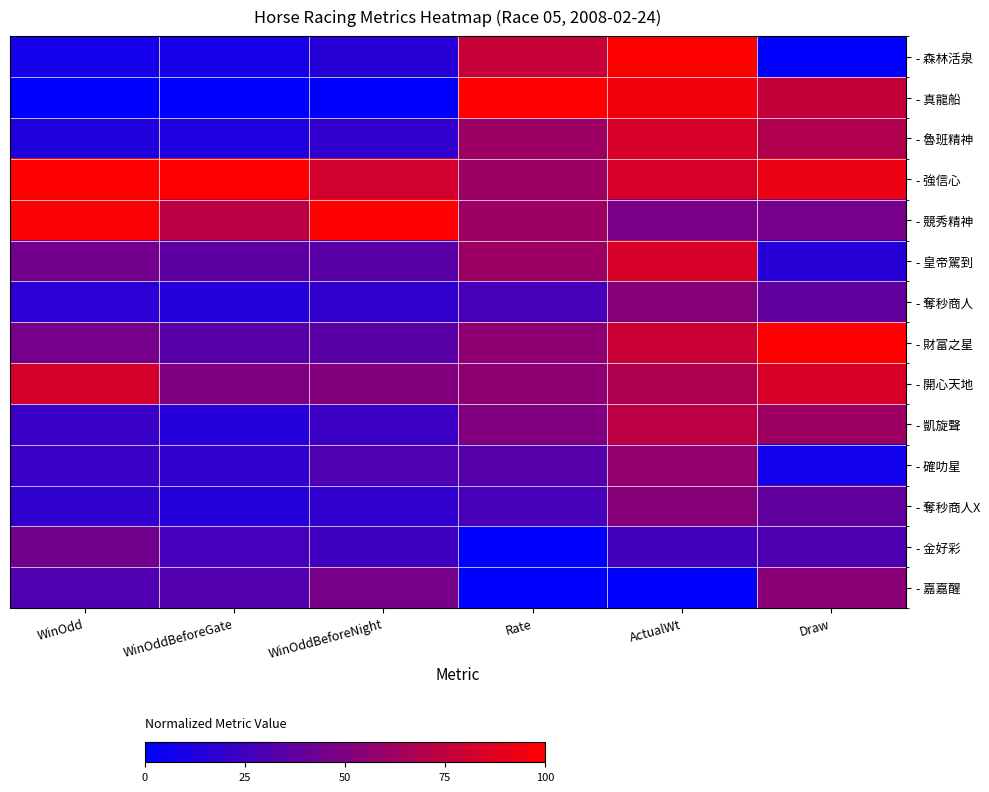

Rank the series by their maximum value, from lowest to highest.

- 金好彩, - 奪秒商人, - 奪秒商人X, - 嘉嘉醒, - 確叻星, - 凱旋聲, - 魯班精神, - 皇帝駕到, - 開心天地, - 森林活泉, - 真龍船, - 強信心, - 競秀精神, - 財富之星